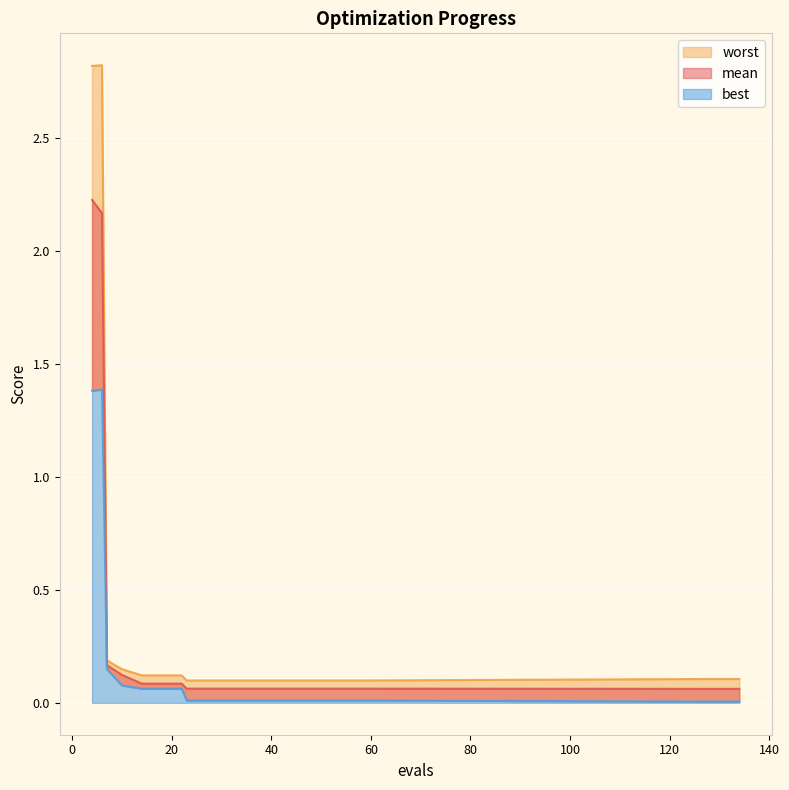

What is the approximate value of mean at 27?

0.1